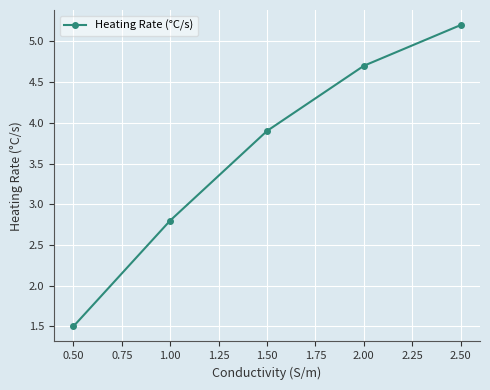

The chart shows a value of 4.7 at 2.00. True or false?

True